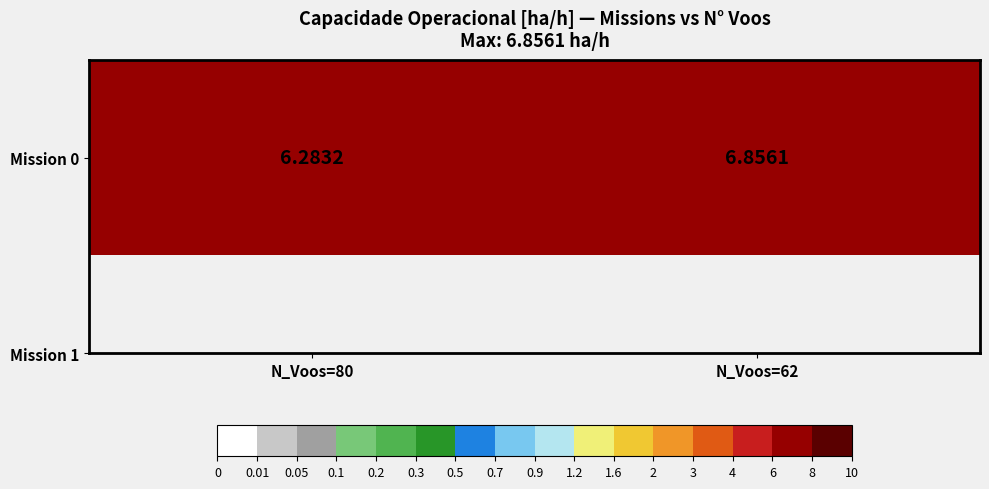

What is the smallest value displayed?

6.3